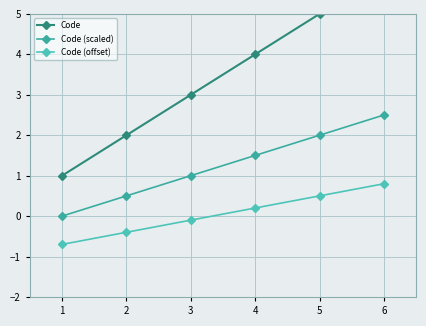

Reading left to right, extract all data points from this chart.

Code: 1.0	2.0	3.0	4.0	5.0	6.0
Code (scaled): 0.0	0.5	1.0	1.5	2.0	2.5
Code (offset): -0.7	-0.4	-0.1	0.2	0.5	0.8